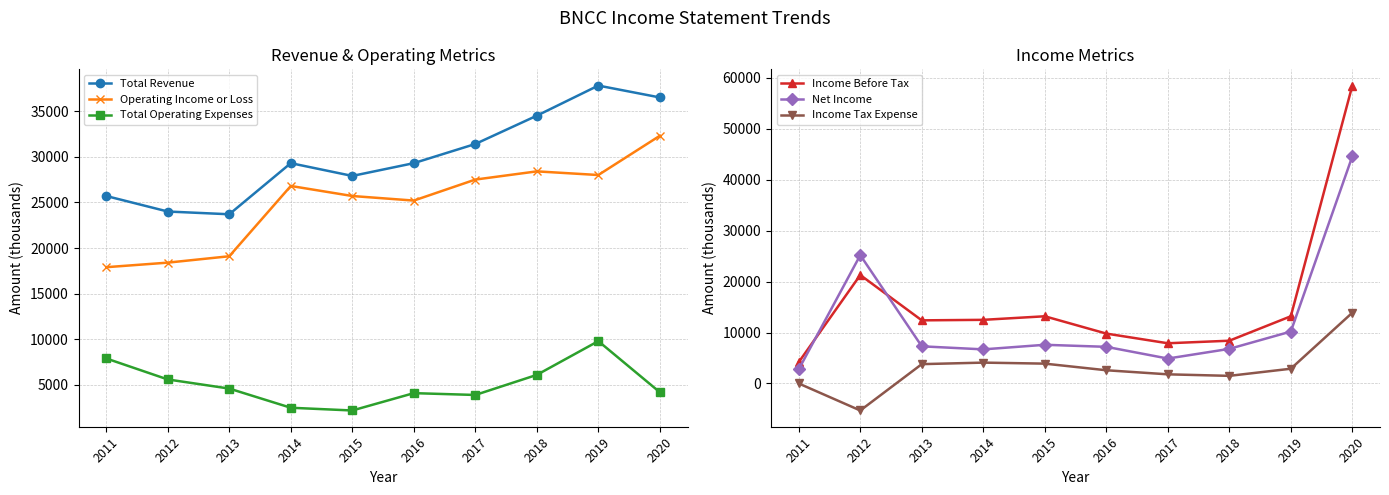

Which series has the widest spread of values?

Income Before Tax